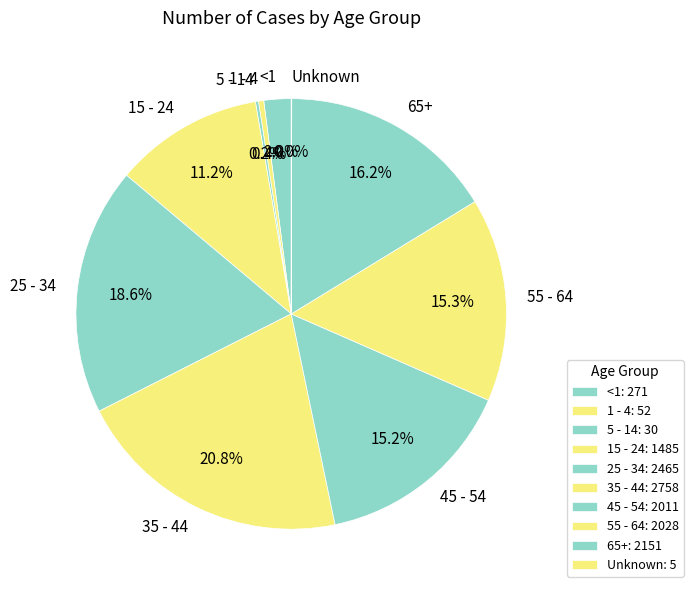

How much of the chart is everything except <1?

98.0%